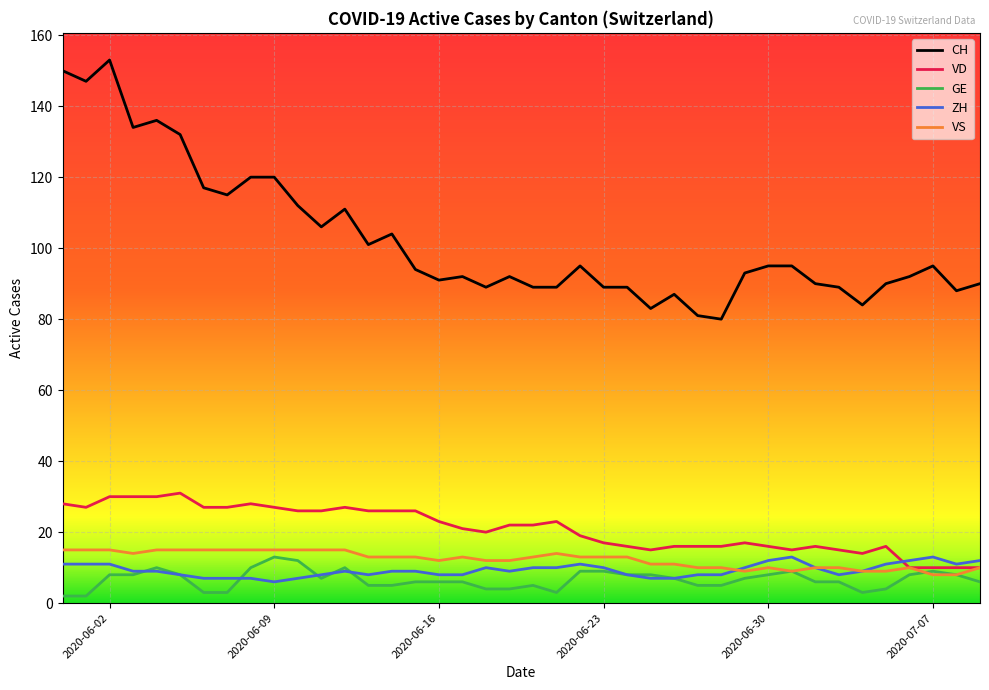

Which series has the largest range (max minus min)?

CH